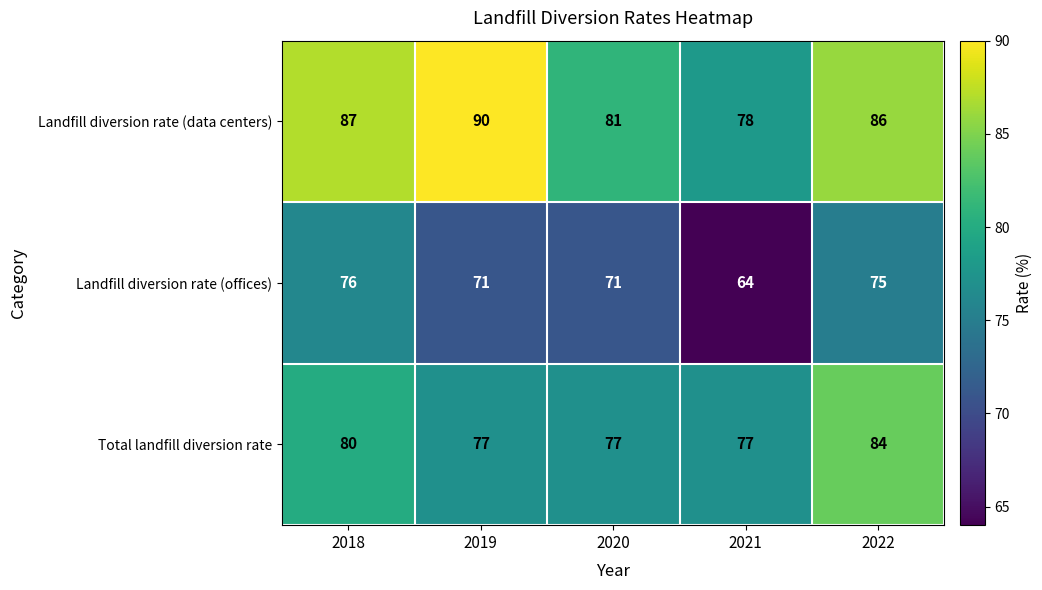

What is the maximum value for Landfill diversion rate (data centers)?

90